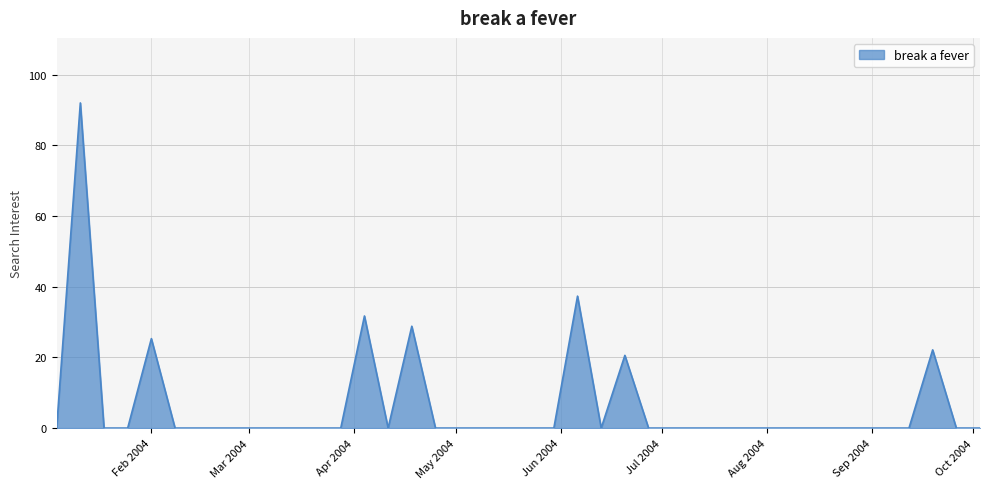

Reading left to right, extract all data points from this chart.

0.0	92.0	0.0	0.0	25.3	0.0	0.0	0.0	0.0	0.0	0.0	0.0	0.0	31.7	0.0	28.8	0.0	0.0	0.0	0.0	0.0	0.0	37.3	0.0	20.6	0.0	0.0	0.0	0.0	0.0	0.0	0.0	0.0	0.0	0.0	0.0	0.0	22.1	0.0	0.0